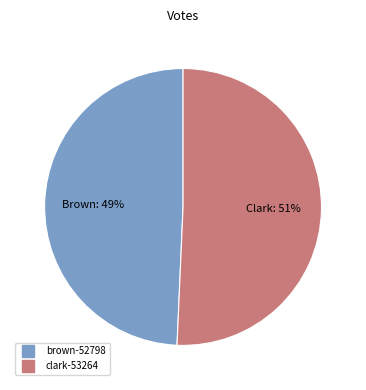

Which slice is the largest?

clark-53264